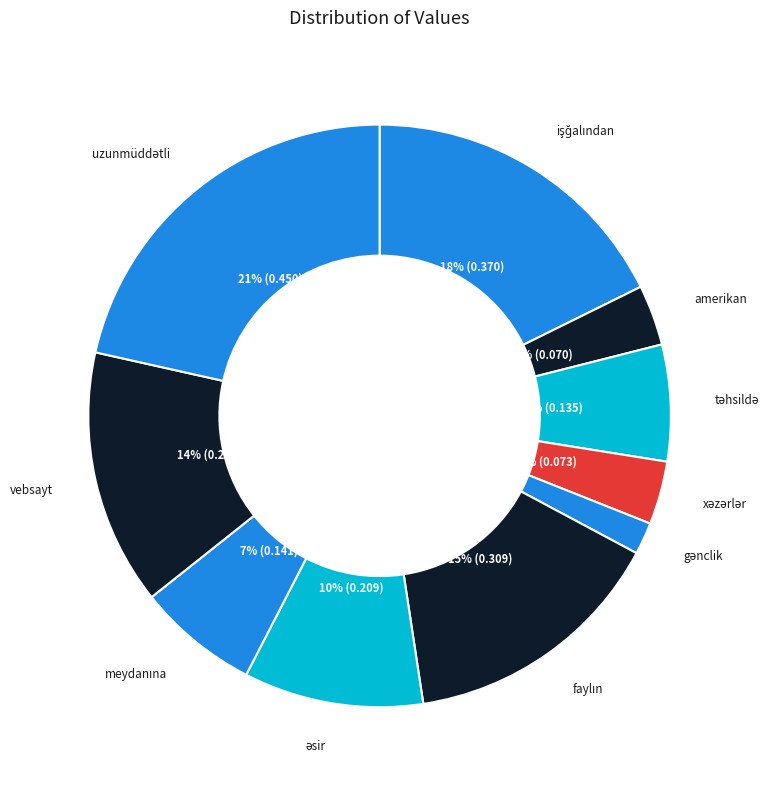

Which has a higher value, amerikan or vebsayt?

vebsayt